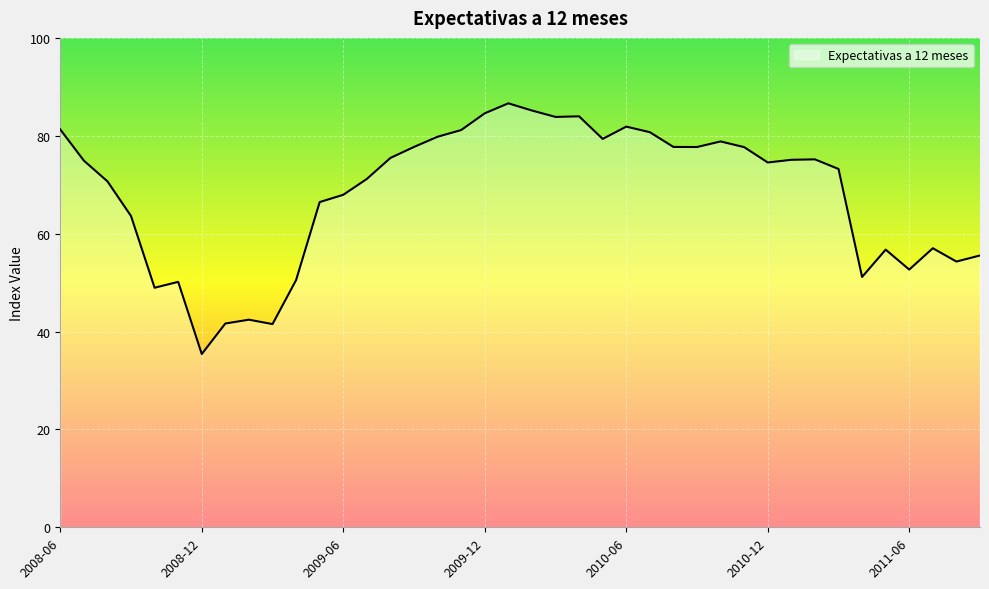

What is the difference between the maximum and minimum values?

51.2